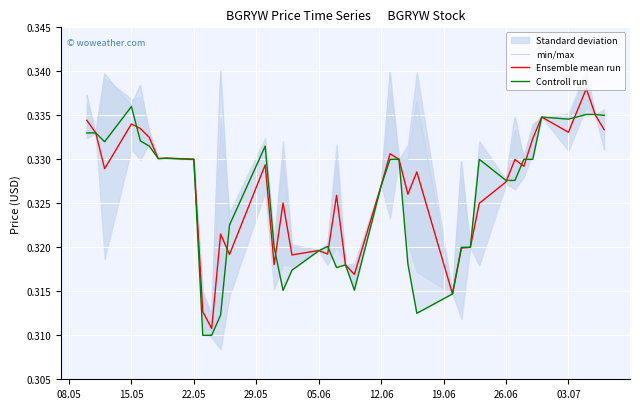

What is the value of the Ensemble mean run point at the 21st from the left?

0.3